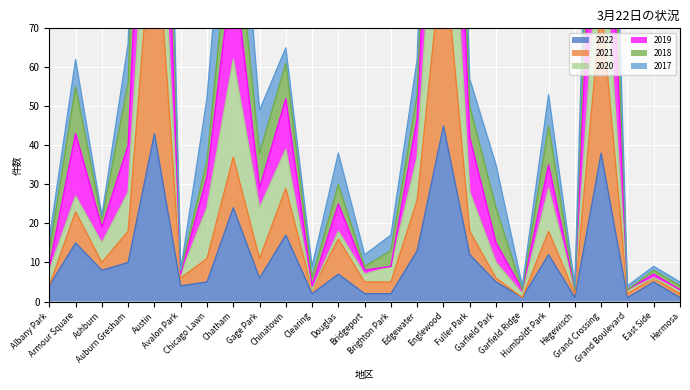

The value of 2022 at Garfield Park is 5. True or false?

True